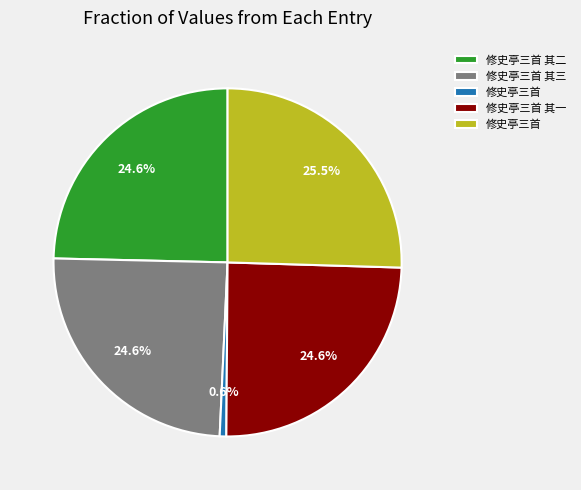

Is there any slice that represents more than half of the pie?

No